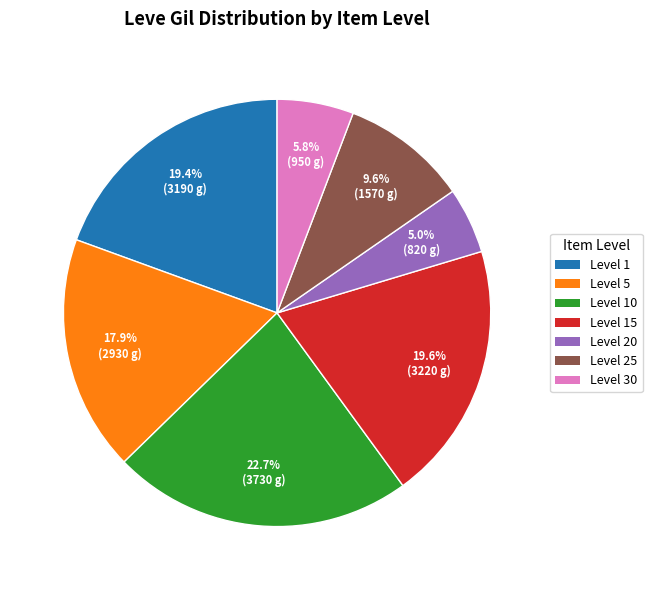

How many slices are in this pie chart?

7